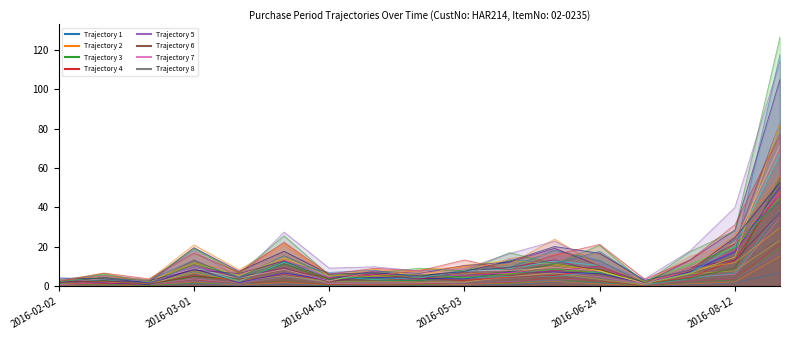

What is the minimum value shown in the chart?

1.4